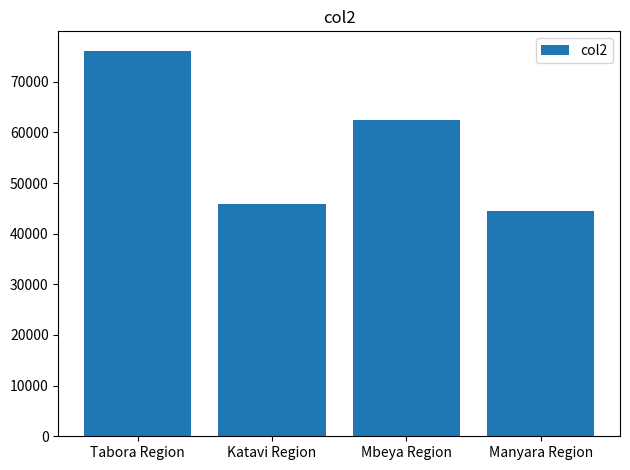

What is the sum of all values?

228935